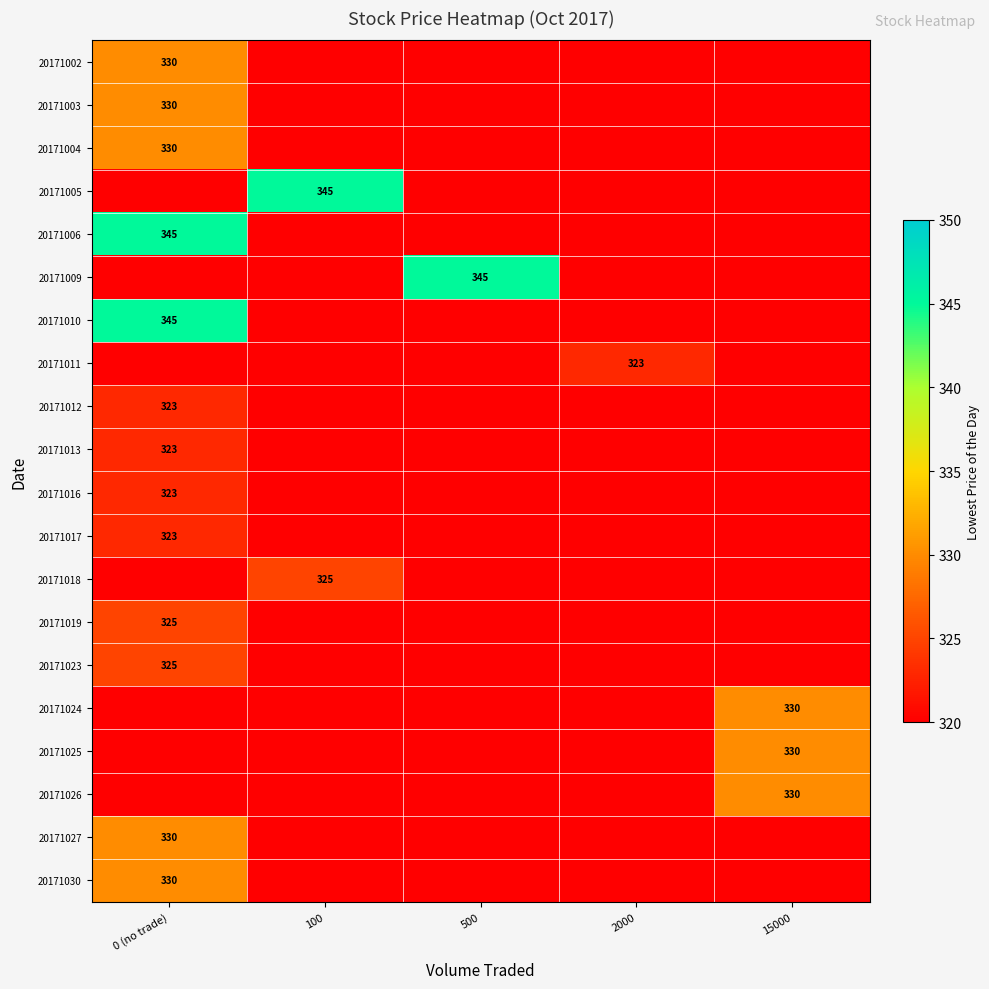

True or false: 20171026 has a value of 486 at 15000.

False